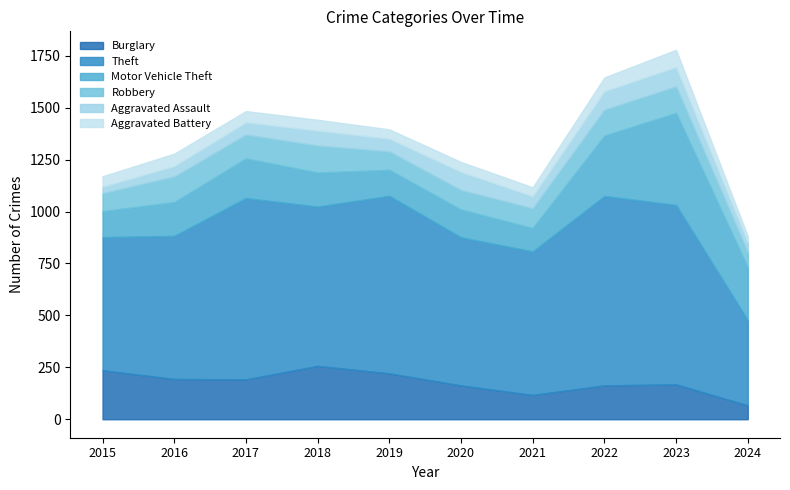

What is the total value across all series at 2016?

1279